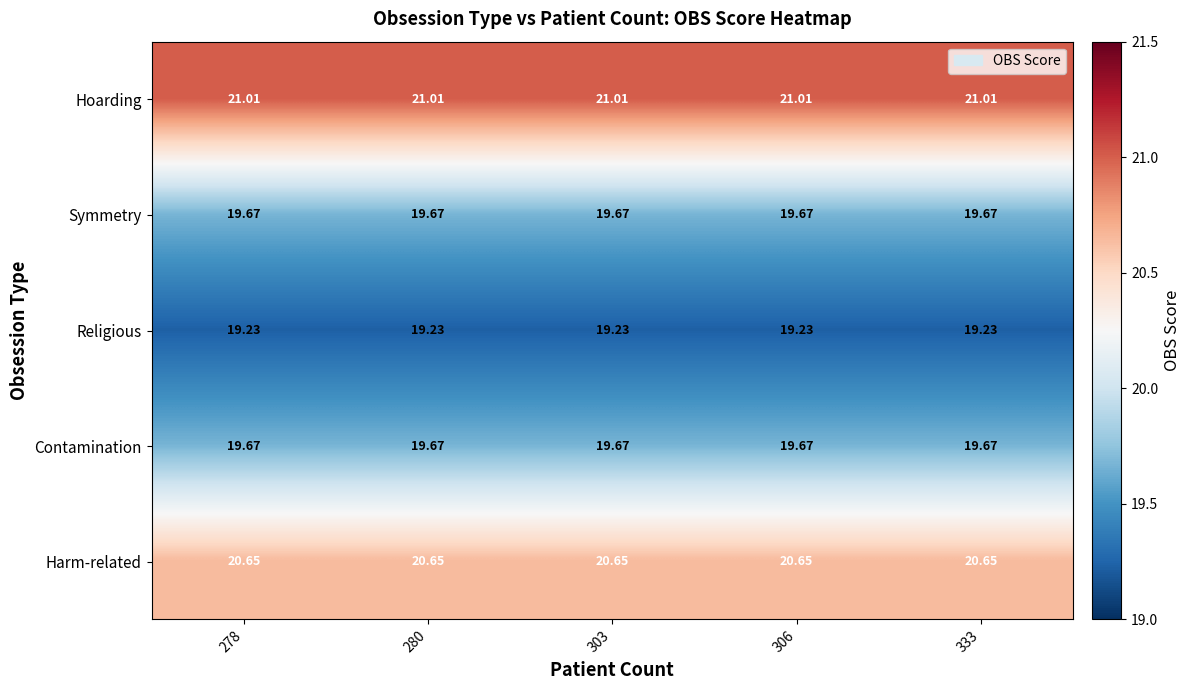

Which series has the largest total across all categories?

Hoarding